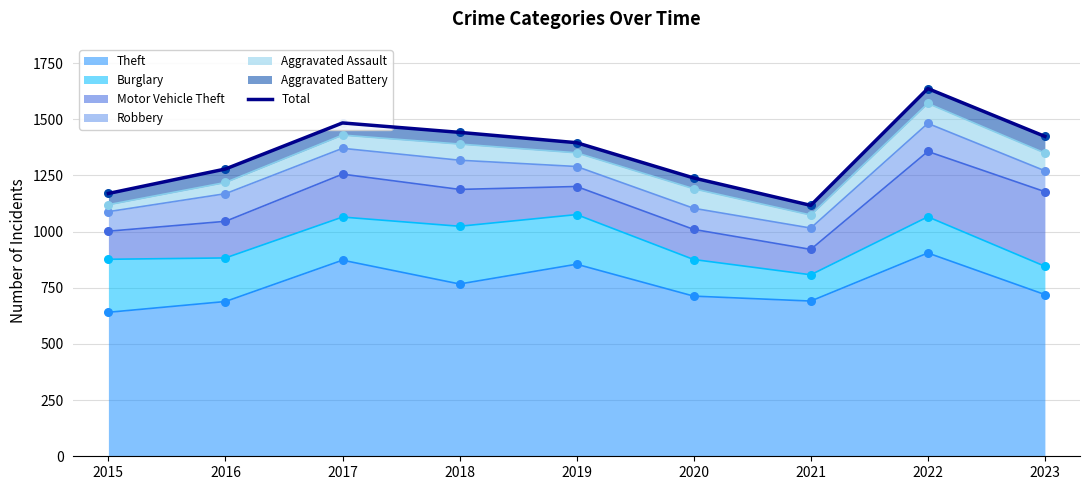

What is the change in value from 2020 to 2022?

+398